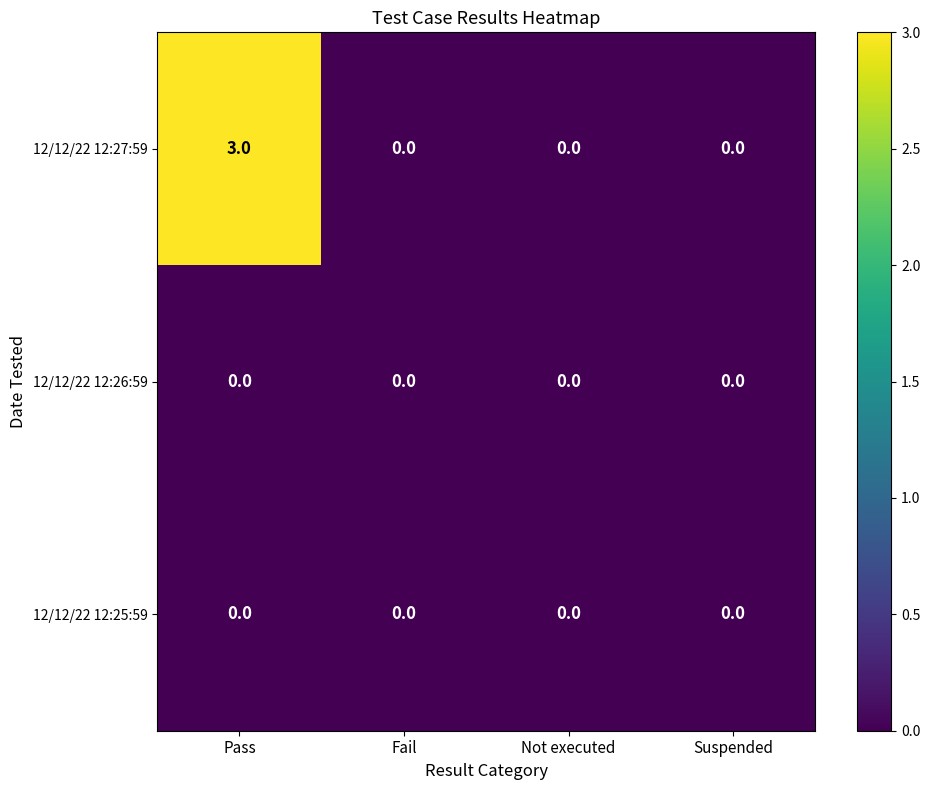

Which series has the largest range (max minus min)?

12/12/22 12:27:59